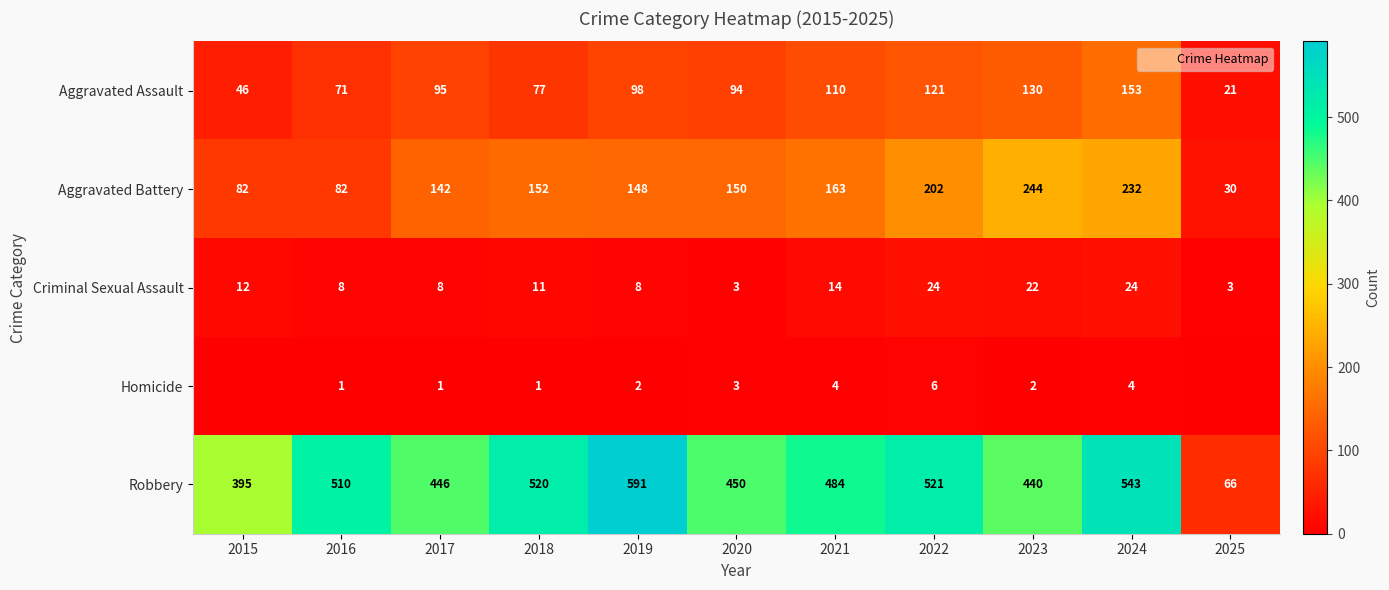

Is it true that Aggravated Battery equals 119 at 2015?

False